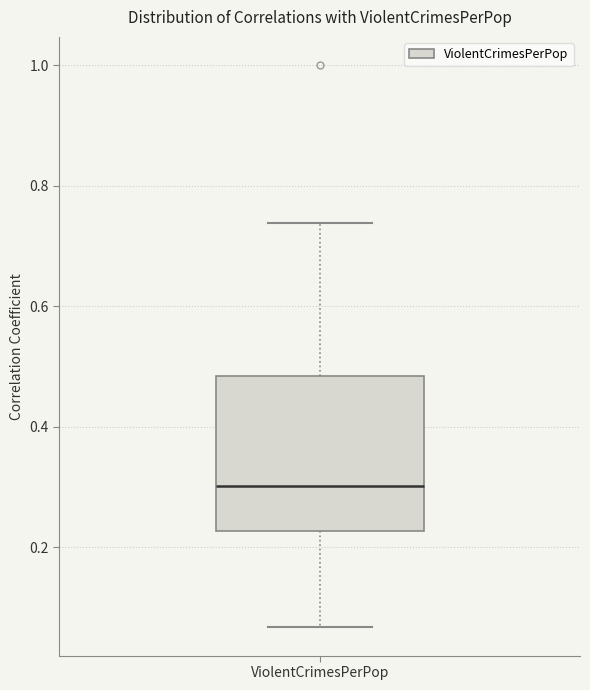

Read this box plot against the y-axis: the position of the median line, the range covered by the box, and the ends of both whiskers. The values are not printed on the chart, so give them approximately, as read against the axis.

median 0.30, box 0.22 to 0.48, whiskers 0.06 to 0.74